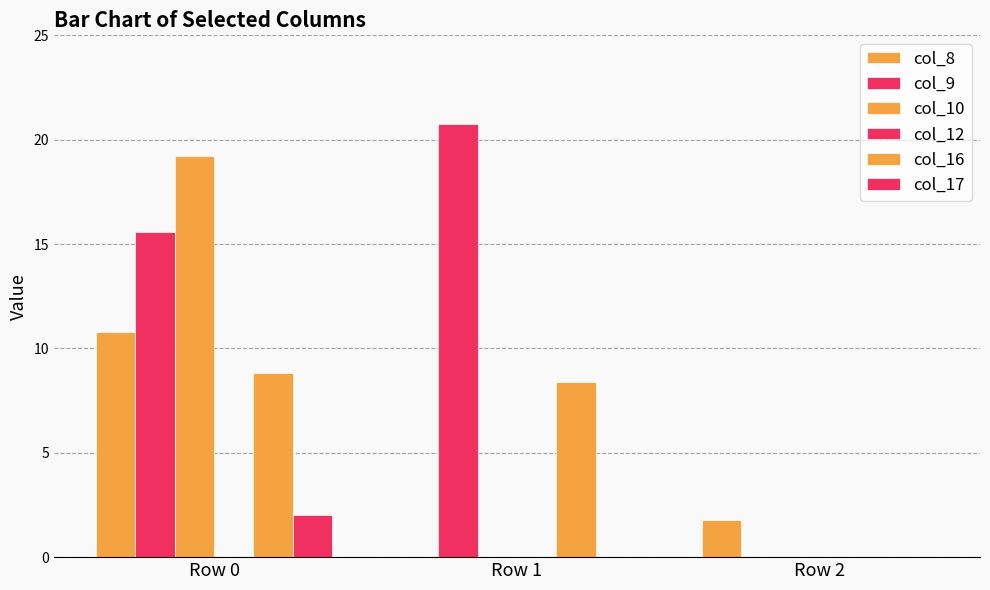

Reading right to left, list all the values displayed in this chart.

col_8: Row 2=1.8	Row 1=0.0	Row 0=10.8
col_9: Row 2=0.0	Row 1=20.8	Row 0=15.6
col_10: Row 2=0.0	Row 1=0.0	Row 0=19.2
col_12: Row 2=0.0	Row 1=0.0	Row 0=0.0
col_16: Row 2=0.0	Row 1=8.4	Row 0=8.8
col_17: Row 2=0.0	Row 1=0.0	Row 0=2.0